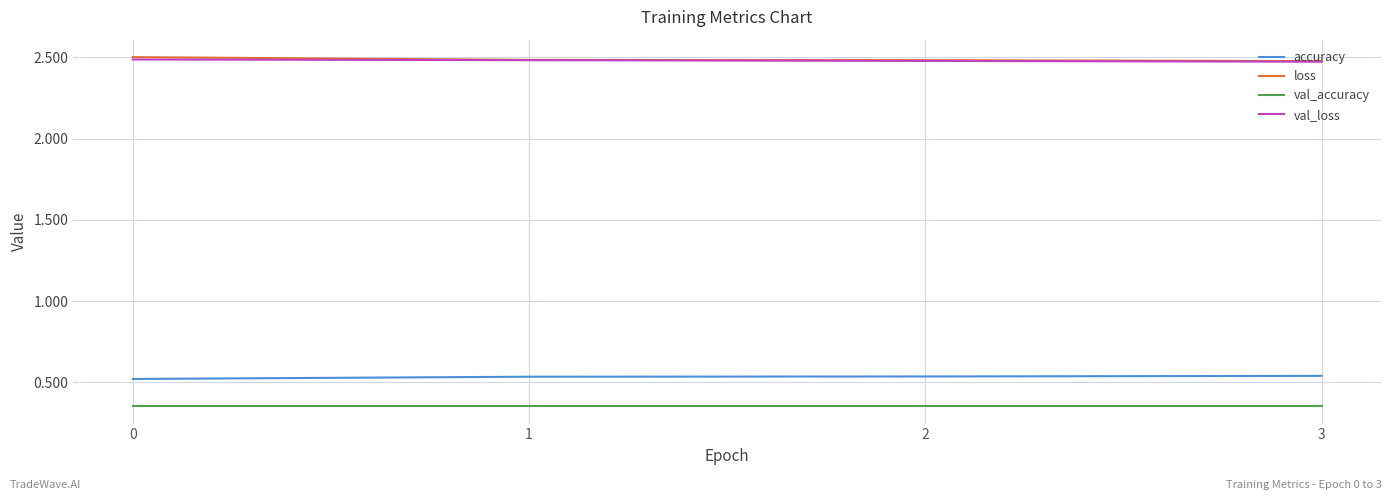

What is the difference between the highest and lowest values at 2?

2.1